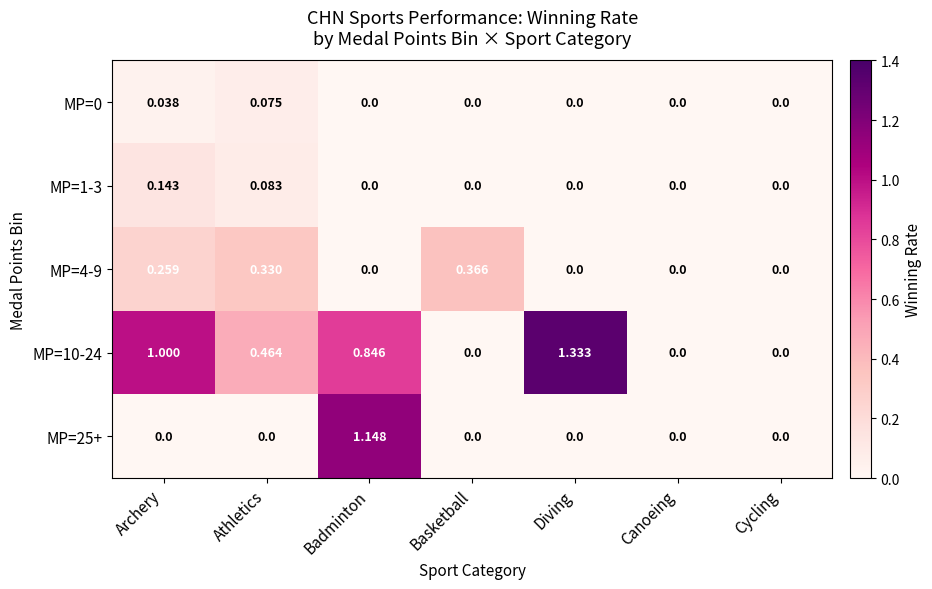

At which category is the sum across all series the highest?

Badminton